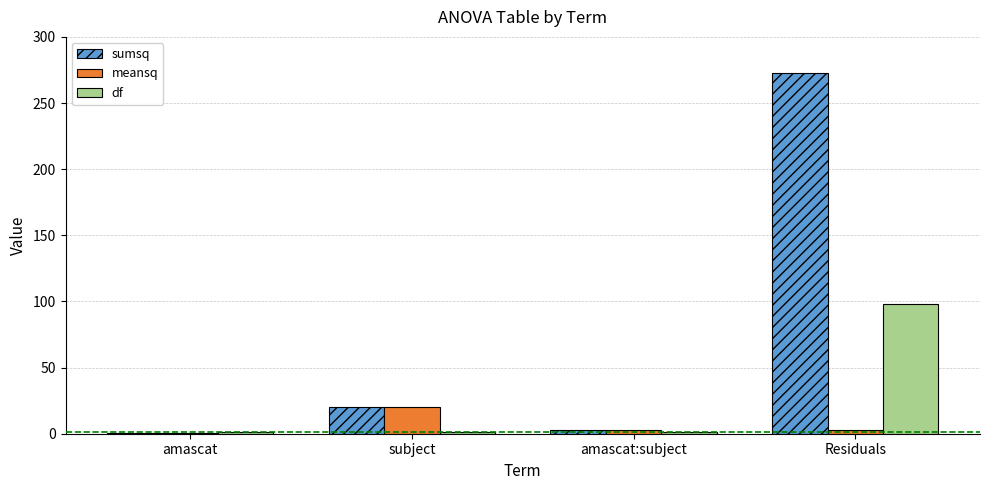

Does the chart contain stacked bars?

No